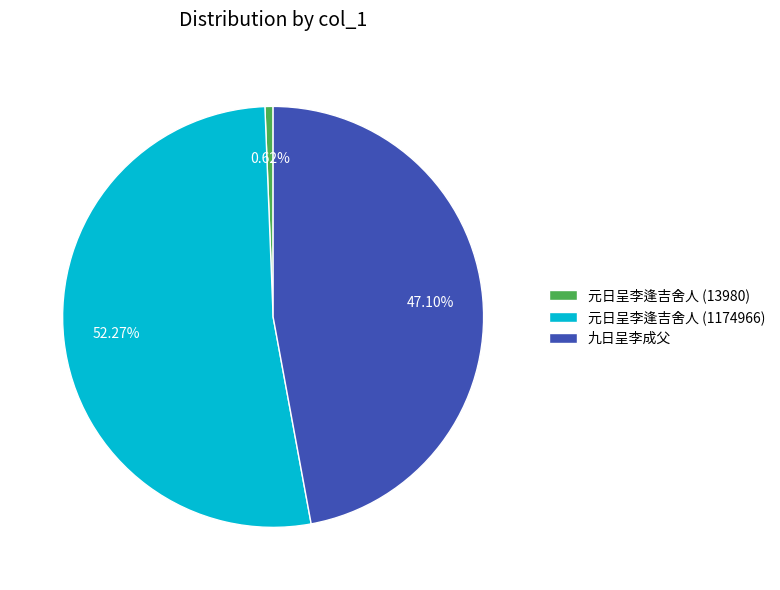

To the nearest percent, what percentage of the pie is 元日呈李逢吉舍人 (1174966)?

52%